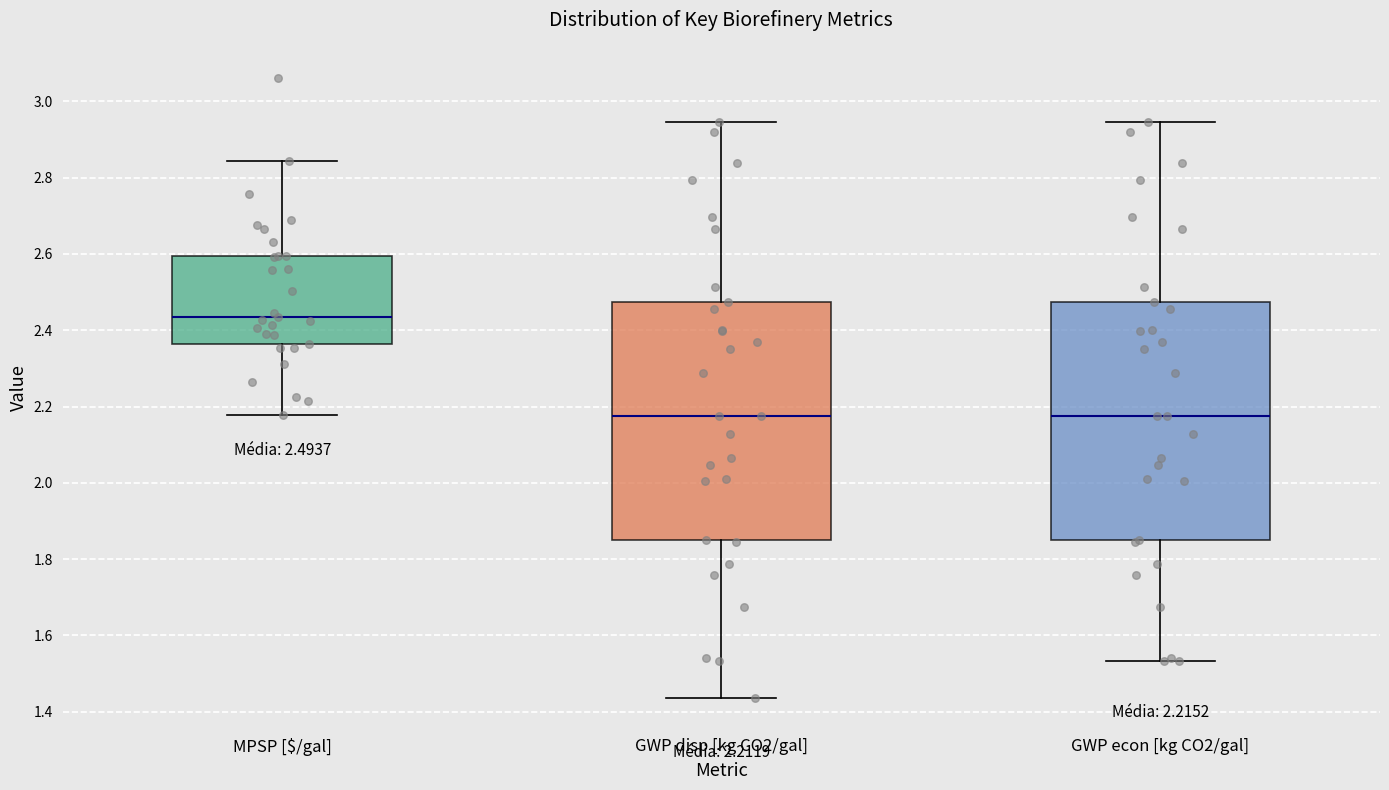

Which box's median line is the highest?

MPSP [$/gal]